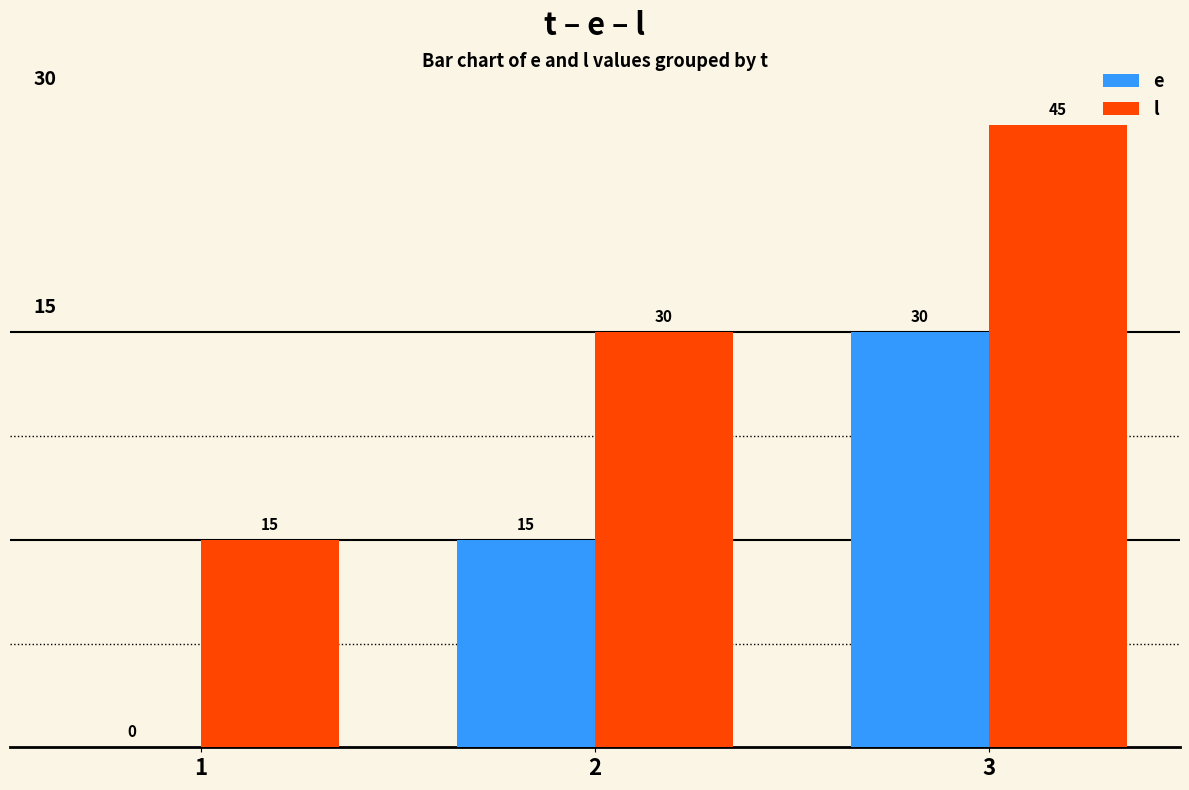

Is it true that l equals 45 at 3?

True